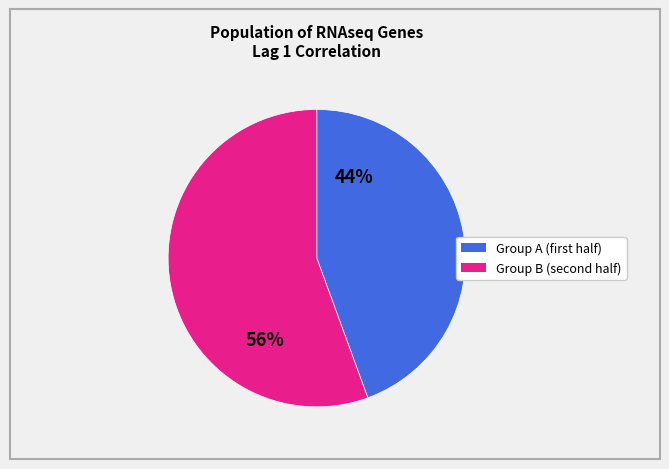

Is there a majority slice in this chart?

Yes